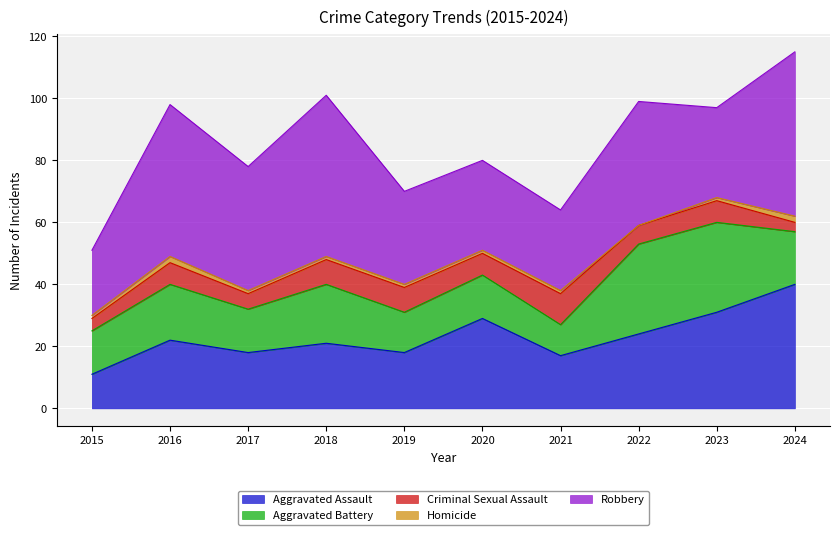

How many lines are shown in the chart?

5